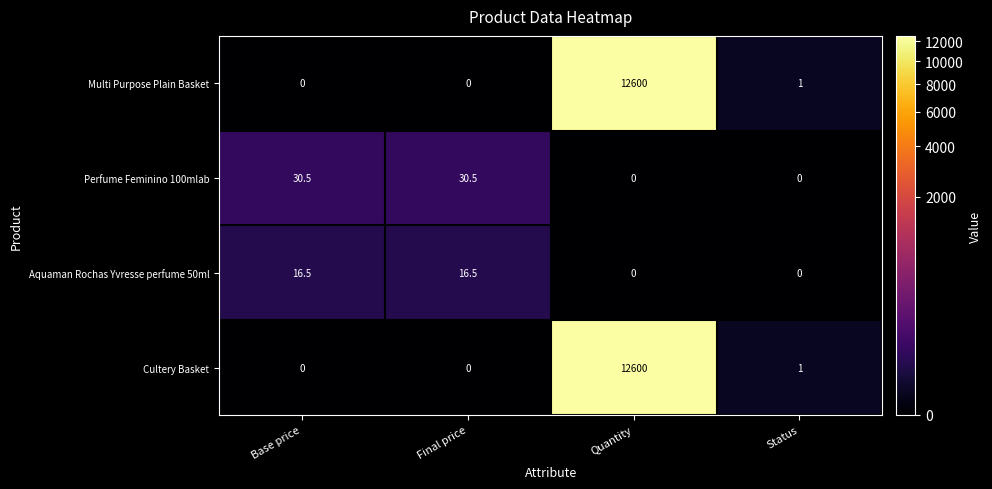

True or false: Cultery Basket has a value of 6754.2 at Quantity.

False